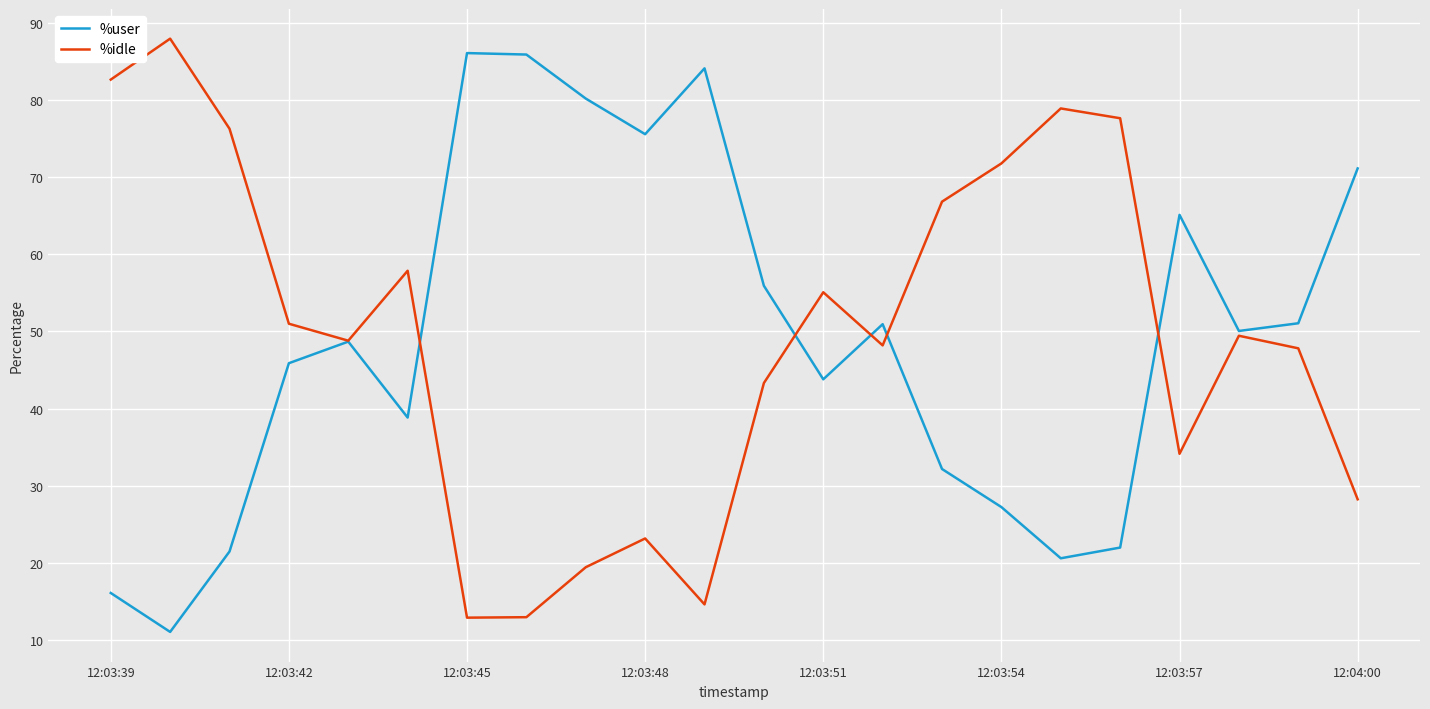

What is the maximum value for %idle?

88.0